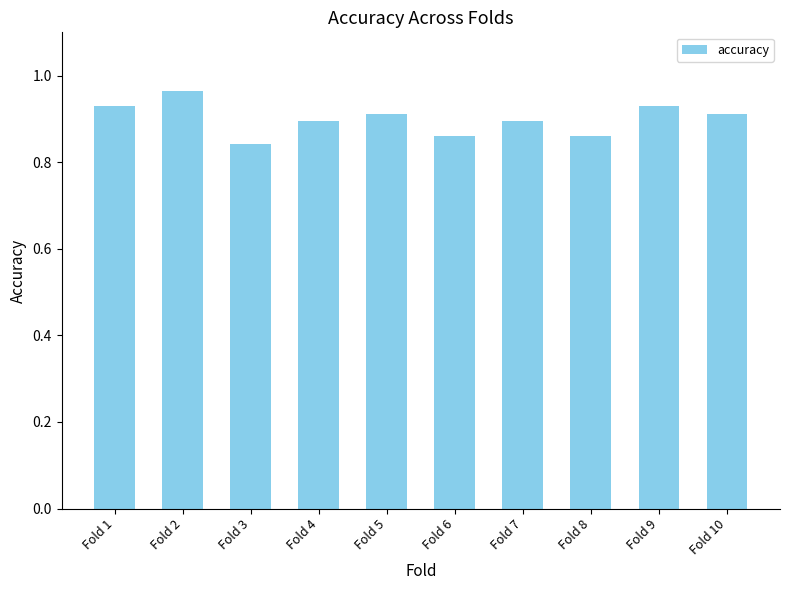

What is the change in value from Fold 2 to Fold 8?

-0.1